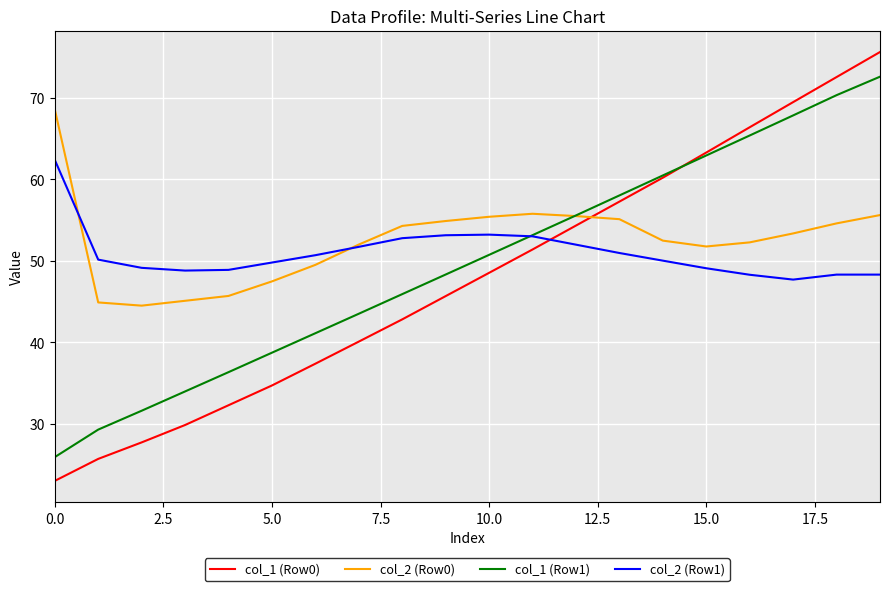

What is the minimum value shown in the chart?

23.0